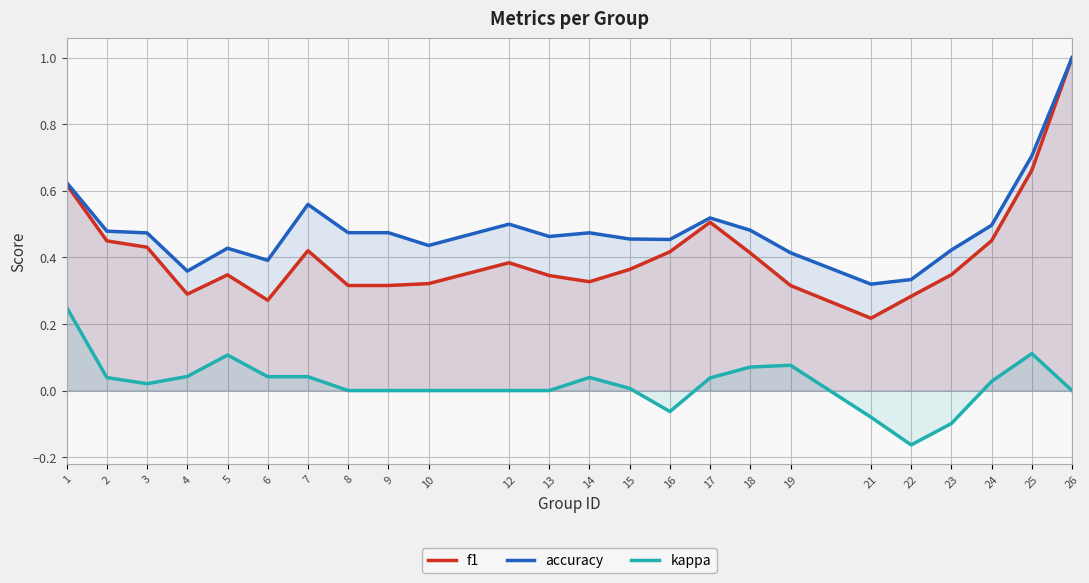

In kappa, how many points are lower than both neighbors (excluding endpoints)?

3